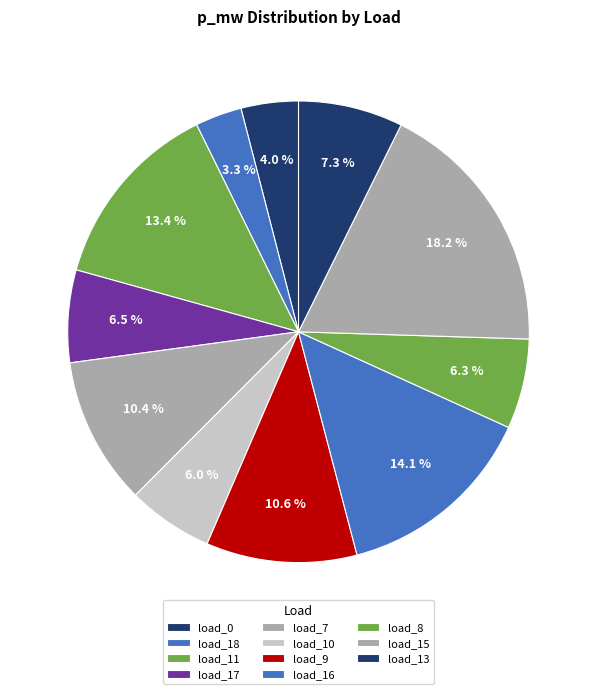

To the nearest percent, what is the average slice percentage?

9%